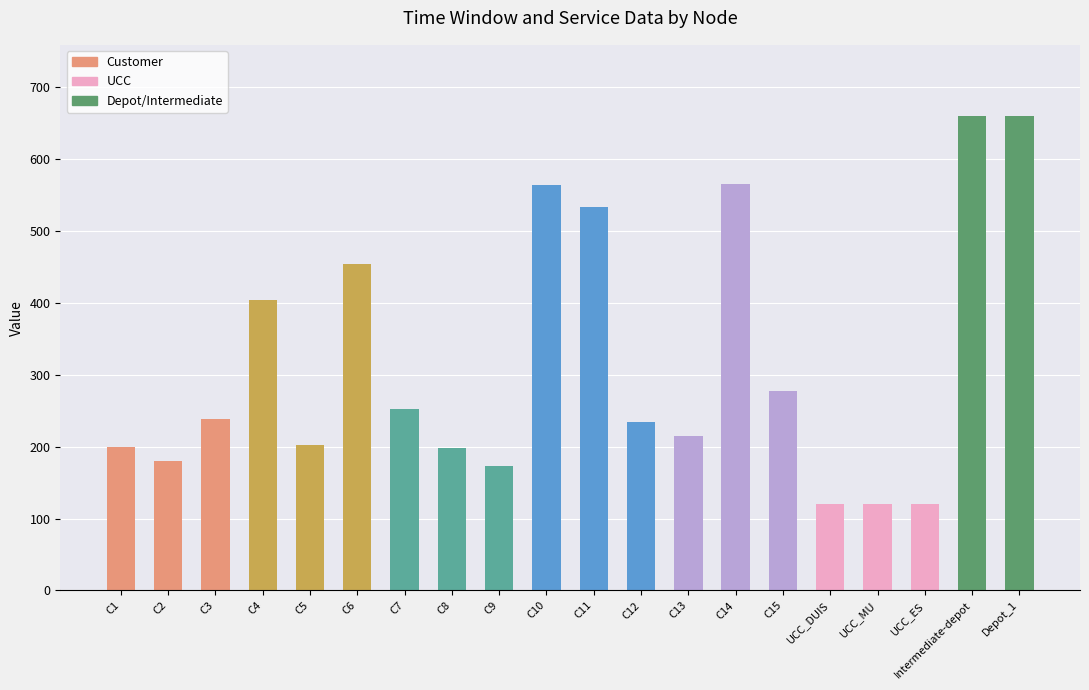

The value at C3 is 239. True or false?

True